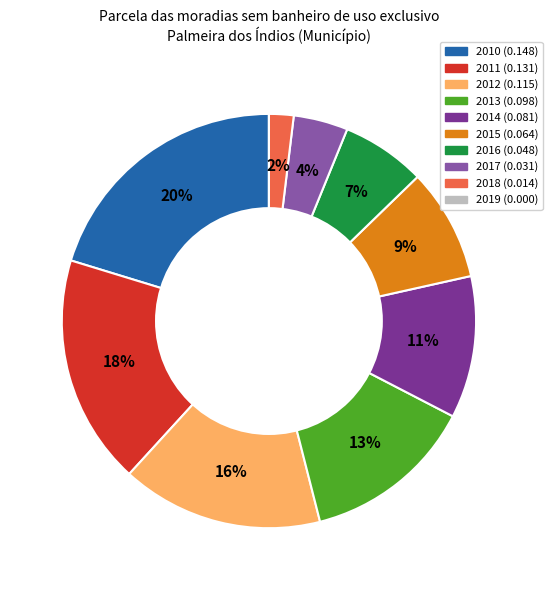

Which slice is the largest?

2010